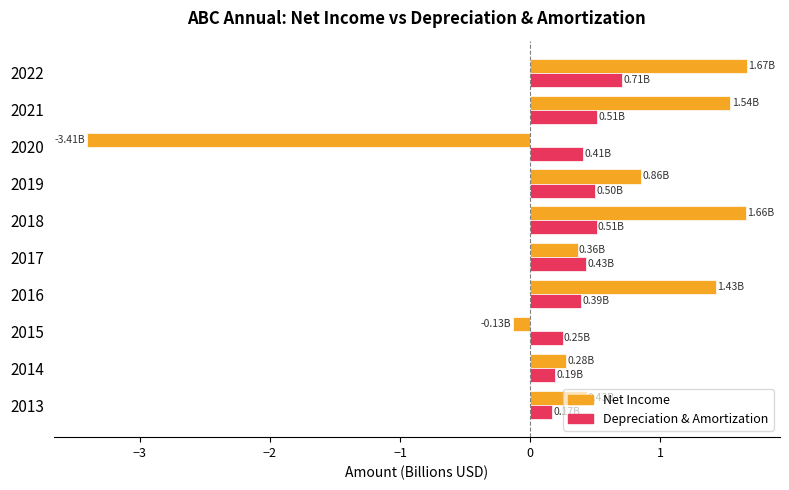

What is the spread (max minus min) of values at 2013?

0.3